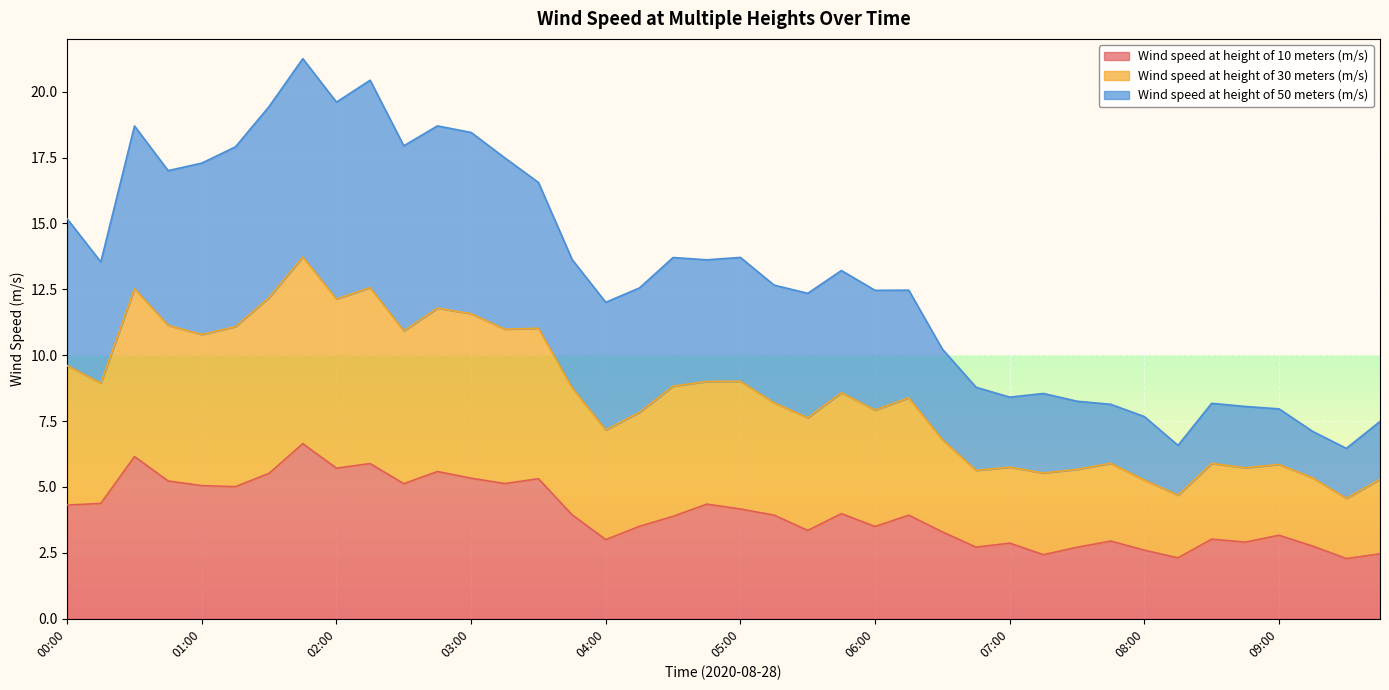

What are all the series names shown in the legend?

Wind speed at height of 10 meters (m/s), Wind speed at height of 30 meters (m/s), Wind speed at height of 50 meters (m/s)